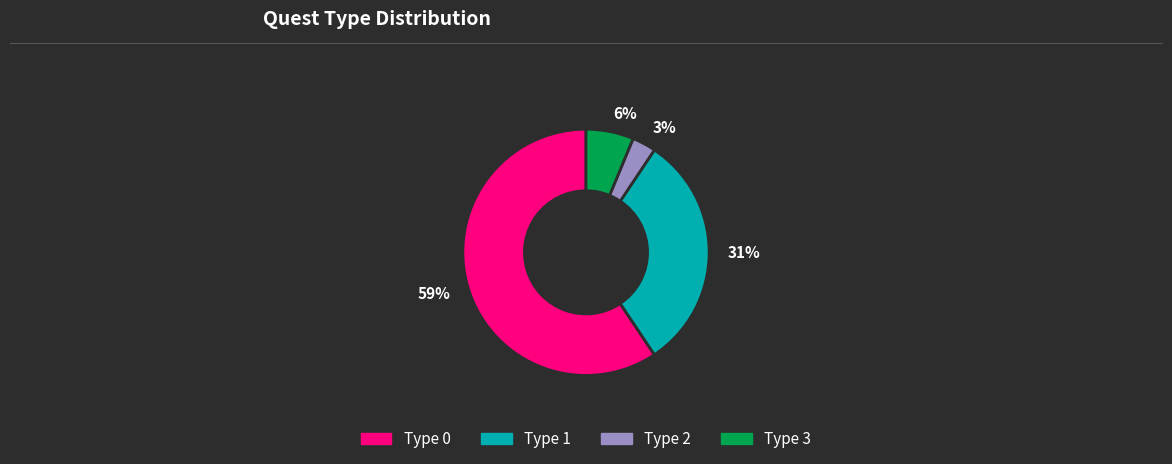

Which has a higher value, 31% or 6%?

31%